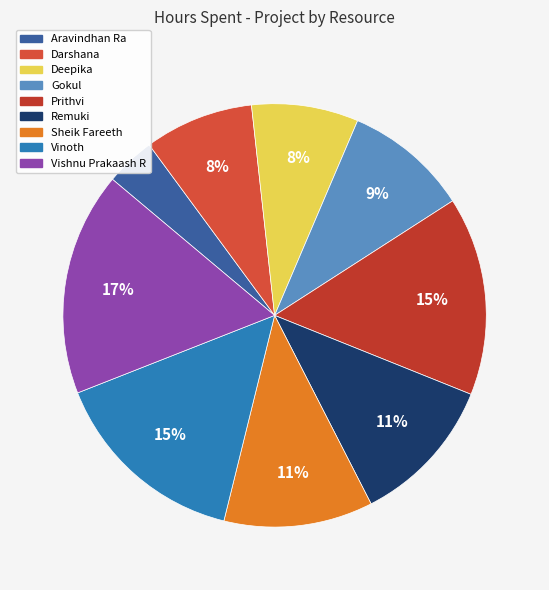

Is there any slice that represents more than half of the pie?

No